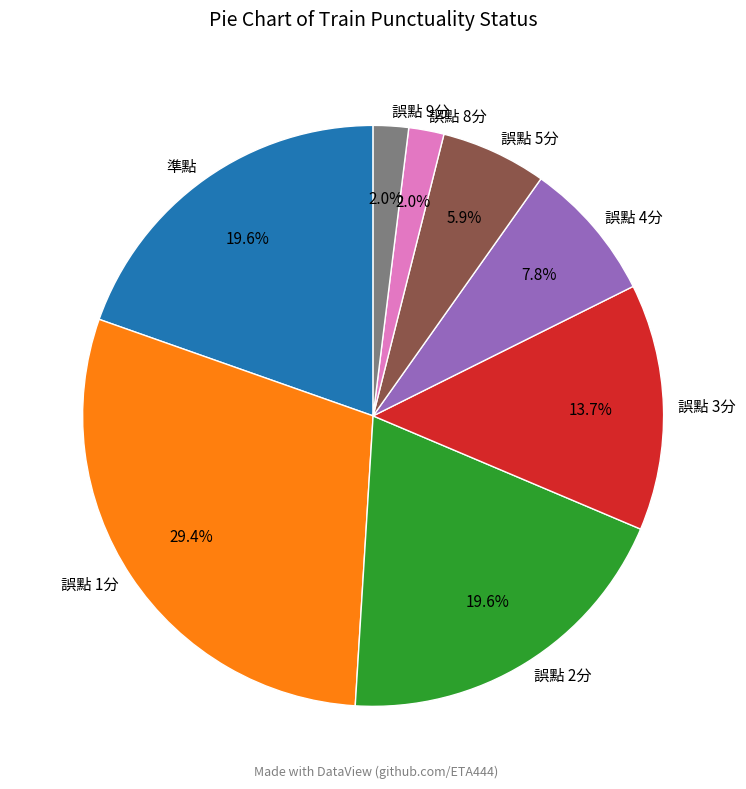

True or false: 誤點 5分 accounts for 13% of the total.

False